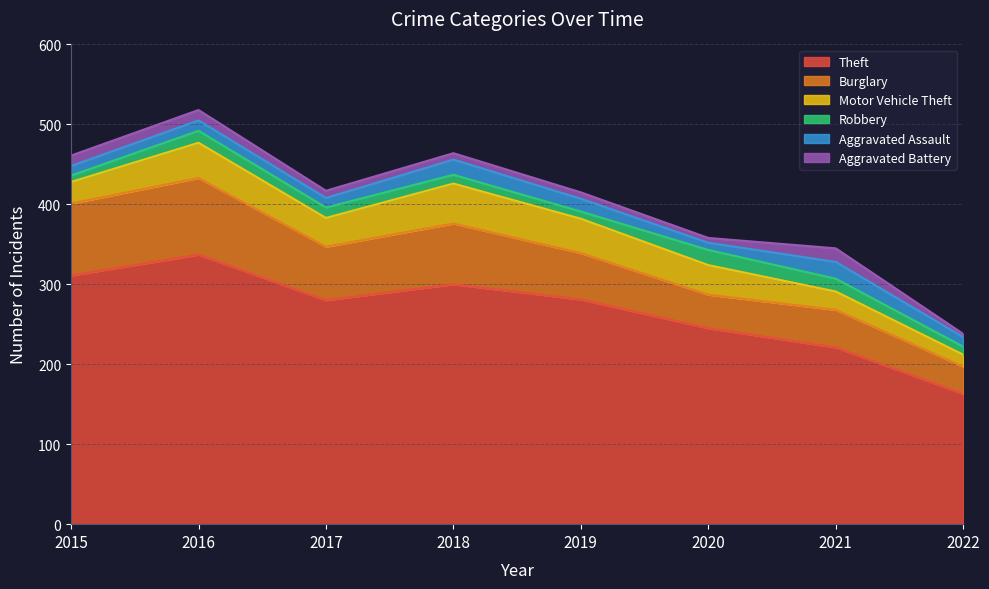

True or false: Theft has a value of 74 at 2021.

False